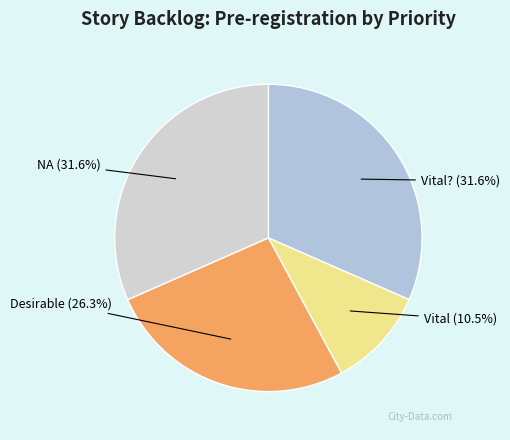

How many segments does this pie chart have?

4